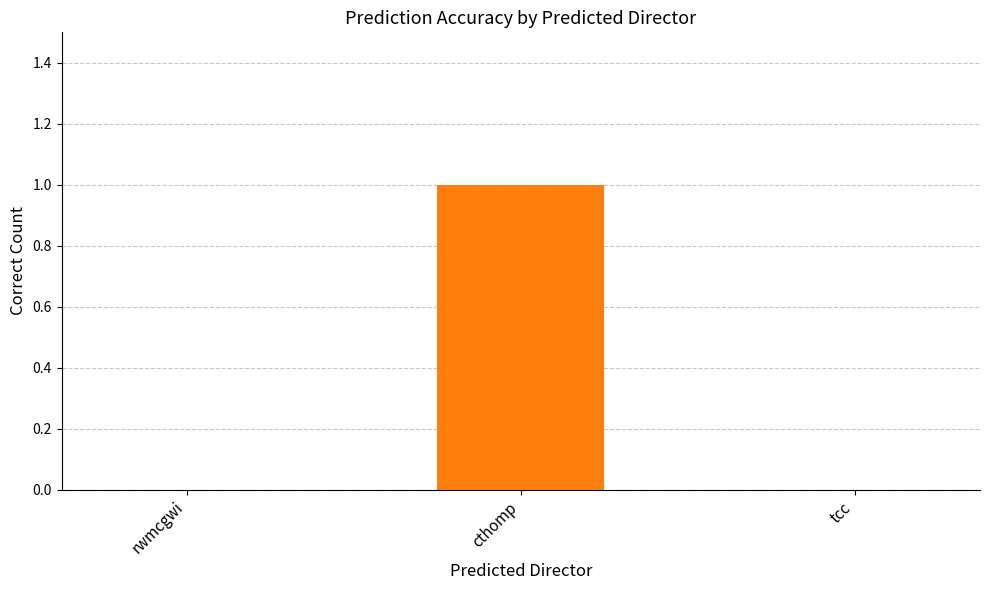

Between rwmcgwi and cthomp, which is larger?

cthomp